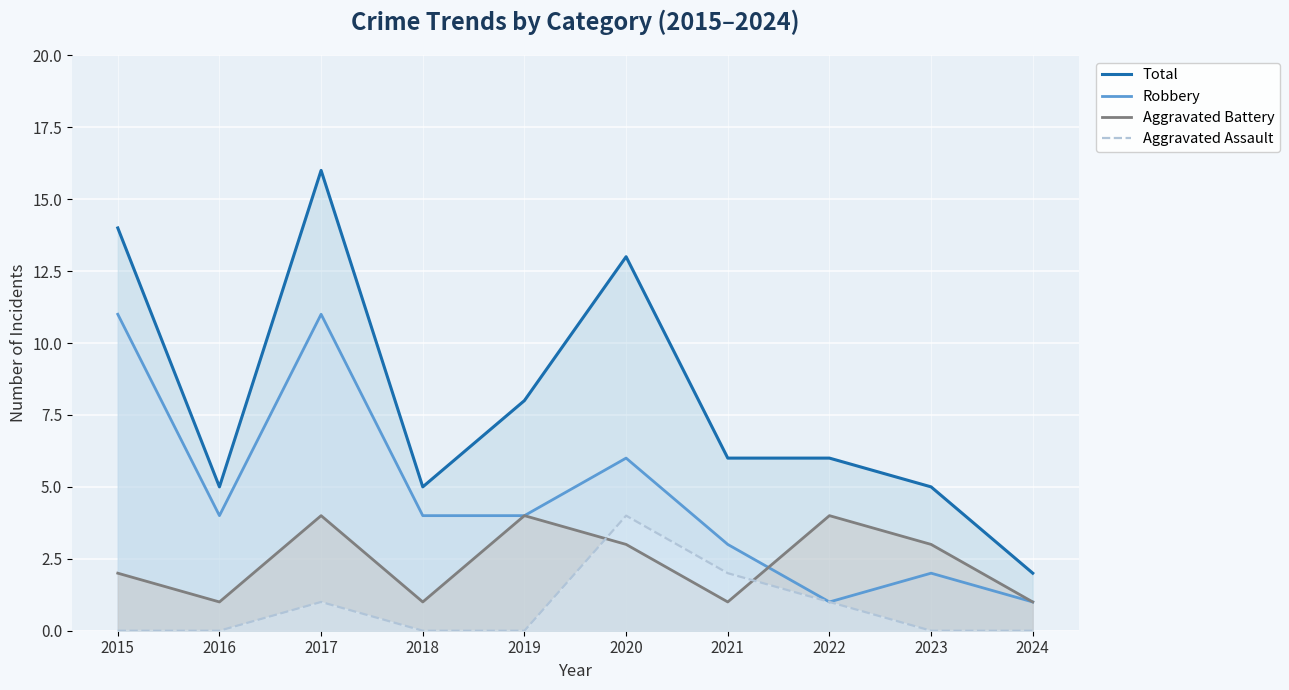

How many interior local valleys does the Total series have?

2